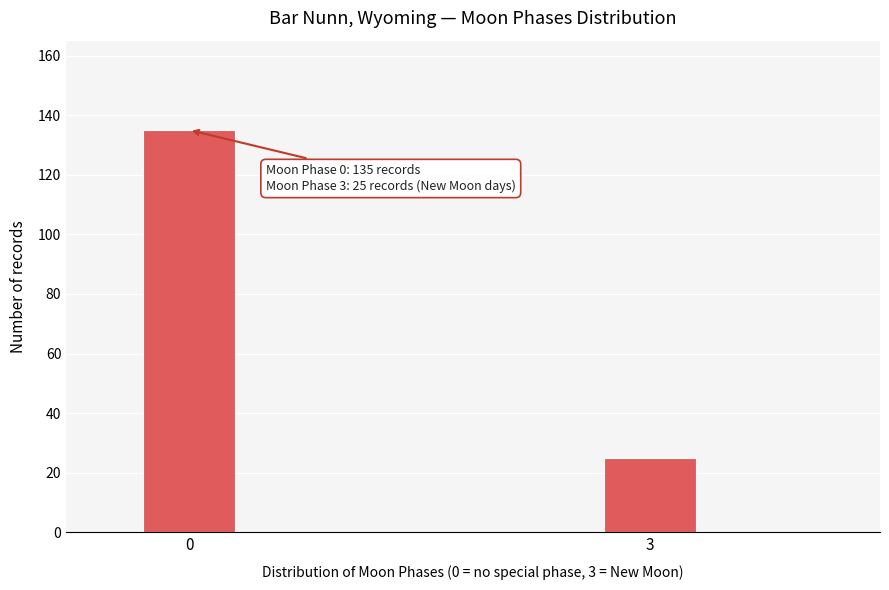

Reading left to right, transcribe all the data shown in this chart.

135	25